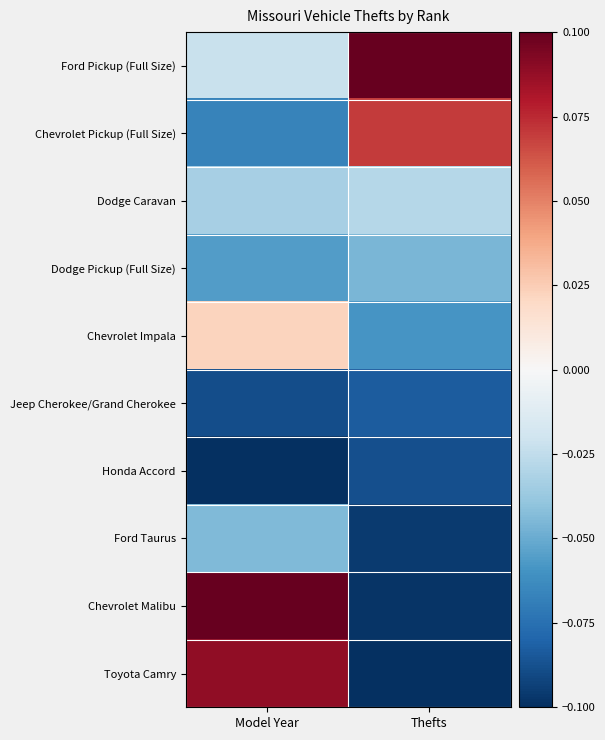

Reading left to right, extract all data points from this chart.

Ford Pickup (Full Size): Model Year=-0.0	Thefts=0.1
Chevrolet Pickup (Full Size): Model Year=-0.1	Thefts=0.1
Dodge Caravan: Model Year=-0.0	Thefts=-0.0
Dodge Pickup (Full Size): Model Year=-0.1	Thefts=-0.0
Chevrolet Impala: Model Year=0.0	Thefts=-0.1
Jeep Cherokee/Grand Cherokee: Model Year=-0.1	Thefts=-0.1
Honda Accord: Model Year=-0.1	Thefts=-0.1
Ford Taurus: Model Year=-0.0	Thefts=-0.1
Chevrolet Malibu: Model Year=0.1	Thefts=-0.1
Toyota Camry: Model Year=0.1	Thefts=-0.1